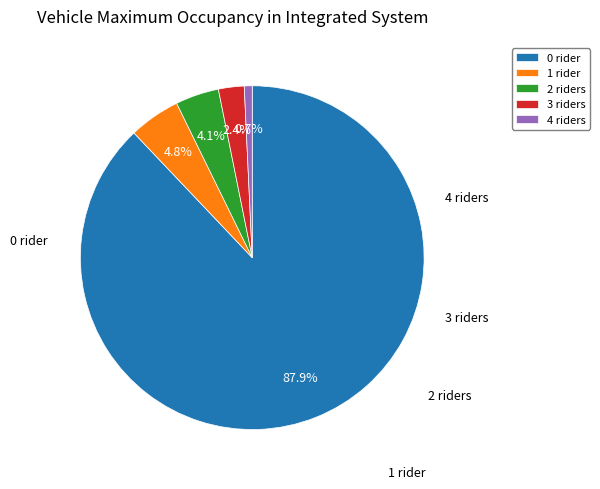

Which slice is the smallest?

4